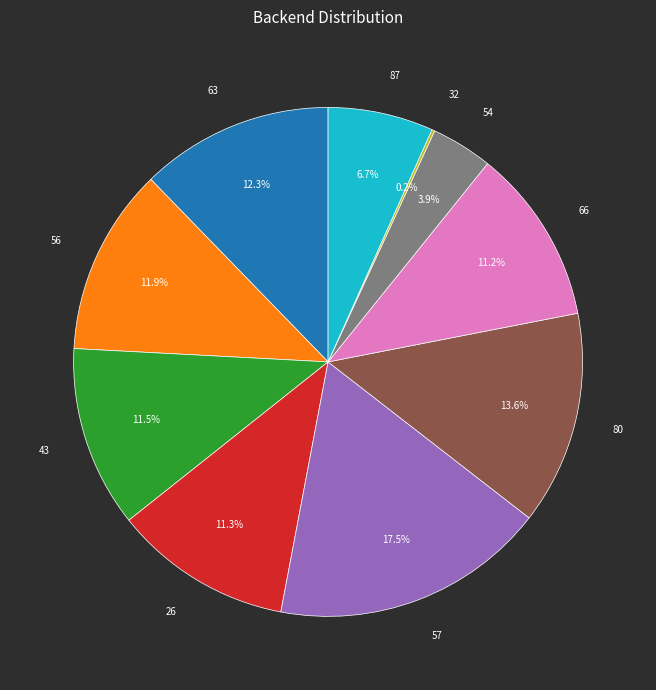

Is there a majority slice in this chart?

No